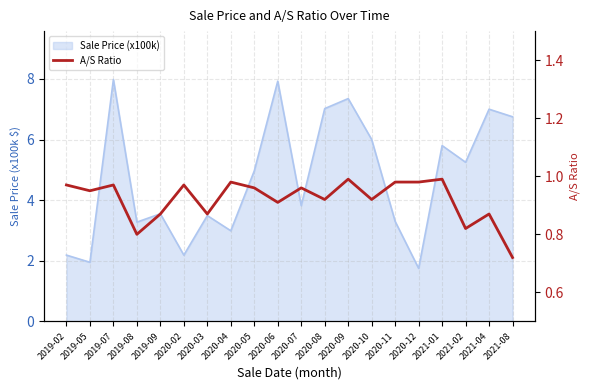

What is the sum of all values?

18.4